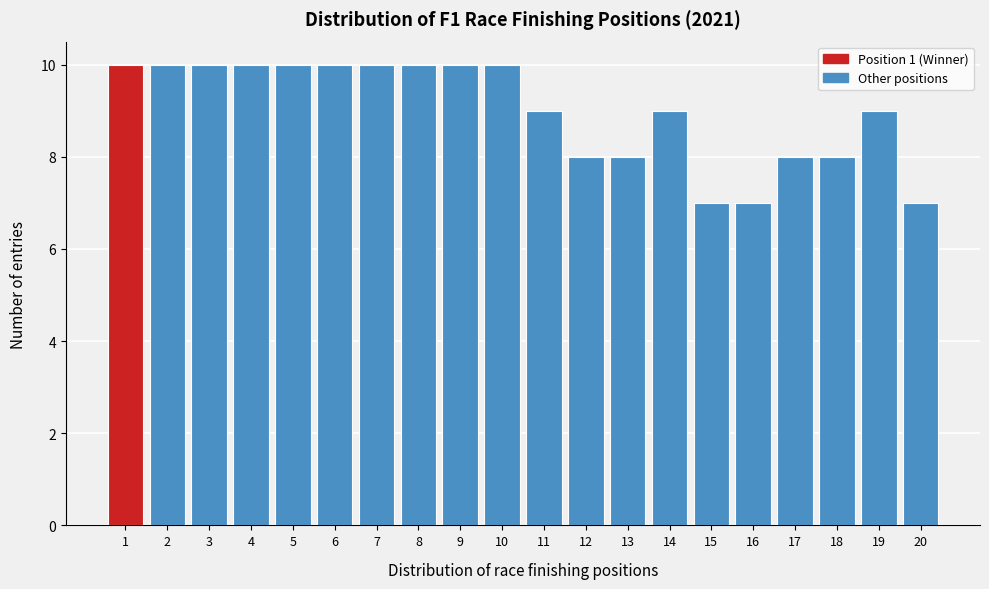

Reading left to right, list every bar in this chart as the range it spans on the x-axis followed by its height. The values are not printed on the chart, so give them approximately, as read against the axis.

0.5 to 1.5: 10
1.5 to 2.5: 10
2.5 to 3.5: 10
3.5 to 4.5: 10
4.5 to 5.5: 10
5.5 to 6.5: 10
6.5 to 7.5: 10
7.5 to 8.5: 10
8.5 to 9.5: 10
9.5 to 10.5: 10
10.5 to 11.5: 9
11.5 to 12.5: 8
12.5 to 13.5: 8
13.5 to 14.5: 9
14.5 to 15.5: 7
15.5 to 16.5: 7
16.5 to 17.5: 8
17.5 to 18.5: 8
18.5 to 19.5: 9
19.5 to 20.5: 7